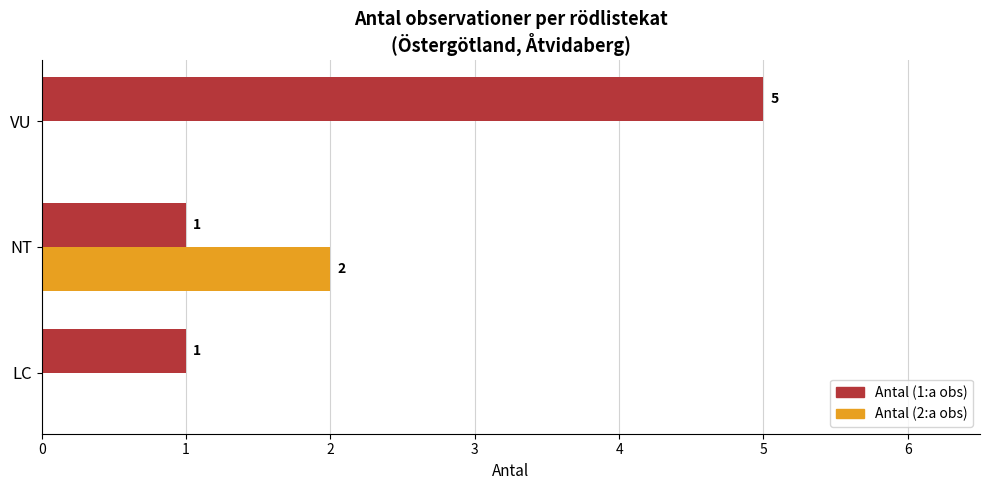

Which series changed the most between LC and NT?

Antal (2:a obs)